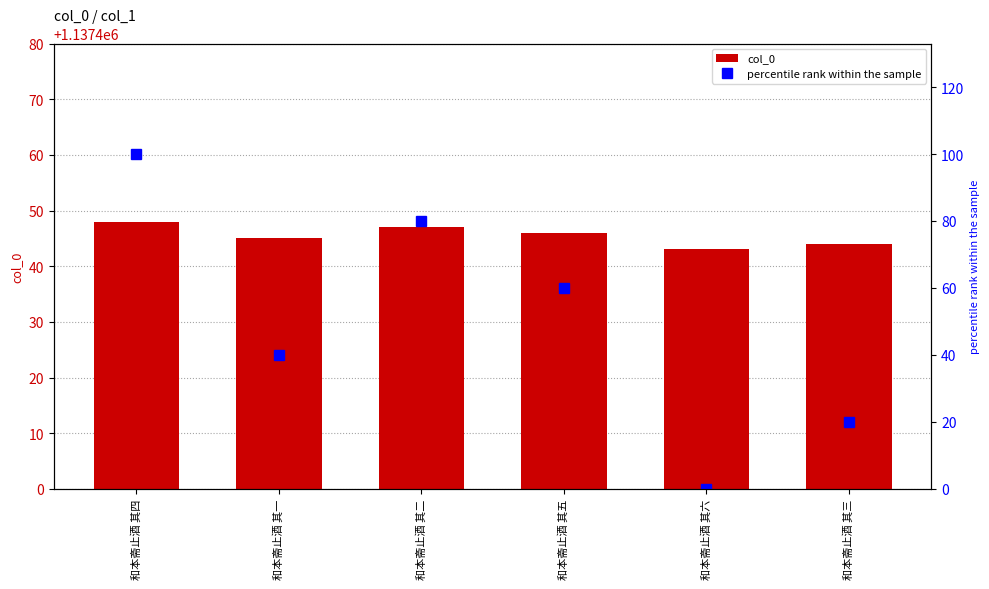

What is the value of the col_0 bar at the 3rd from the left?

1137447